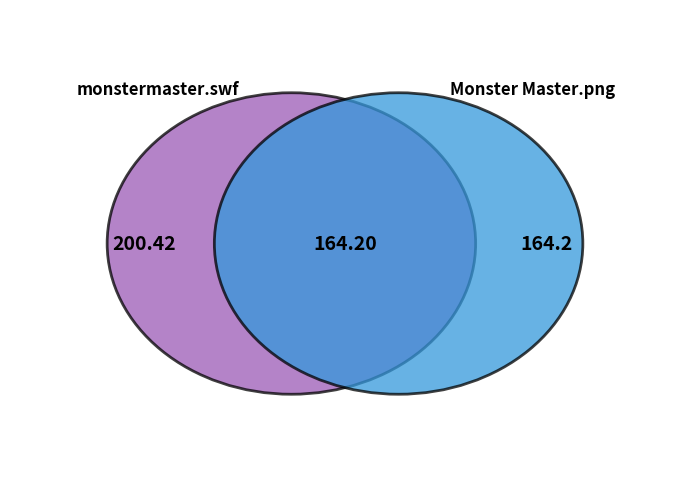

Which slice is the smallest?

Monster Master.png